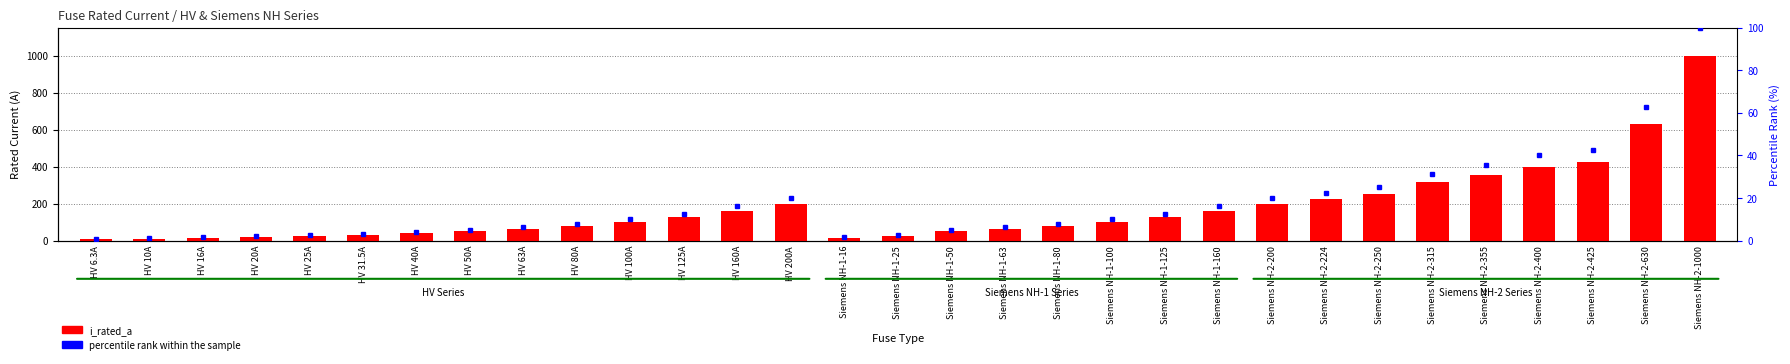

True or false: the data shows 39.7 at Siemens NH-1-125.

False